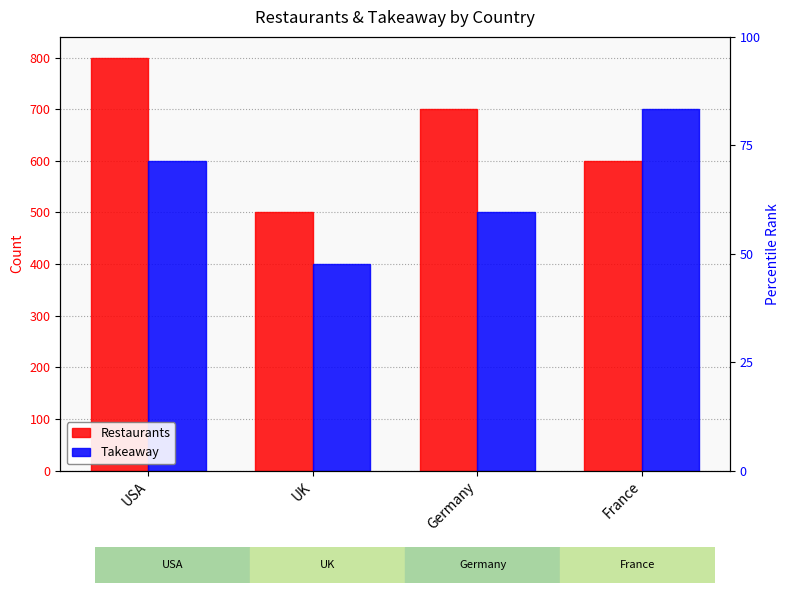

What is the value of the Restaurants bar at the 2nd from the left?

500